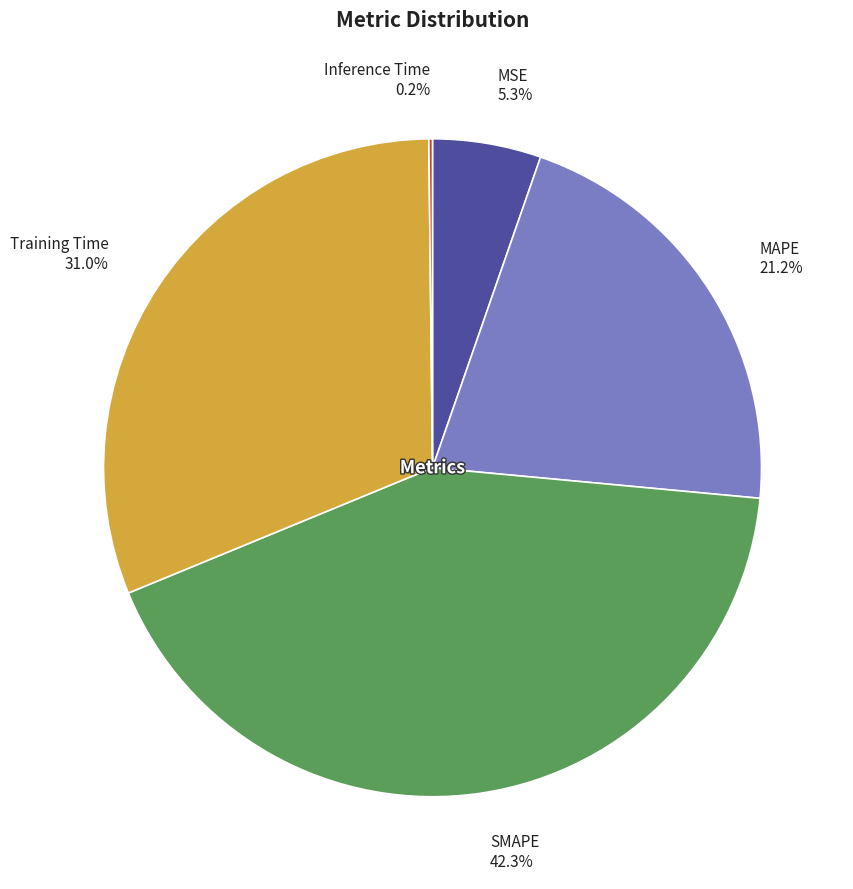

To the nearest percent, what percentage of the pie is SMAPE?

42%